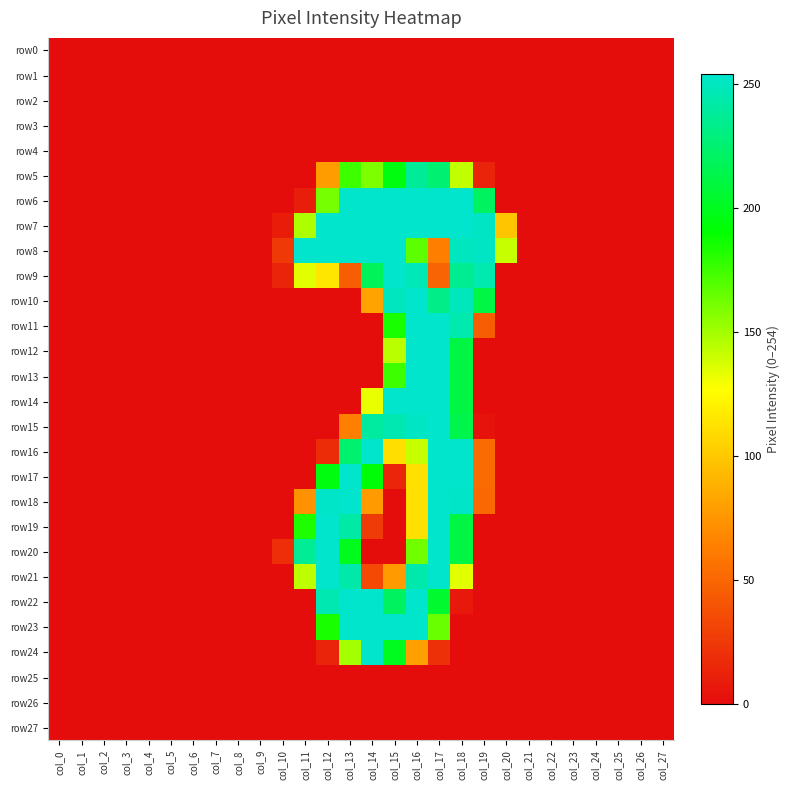

At col_14, list the series in order from largest to smallest.

row6, row7, row8, row16, row22, row23, row24, row15, row9, row17, row5, row14, row10, row18, row21, row19, row0, row1, row2, row3, row4, row11, row12, row13, row20, row25, row26, row27